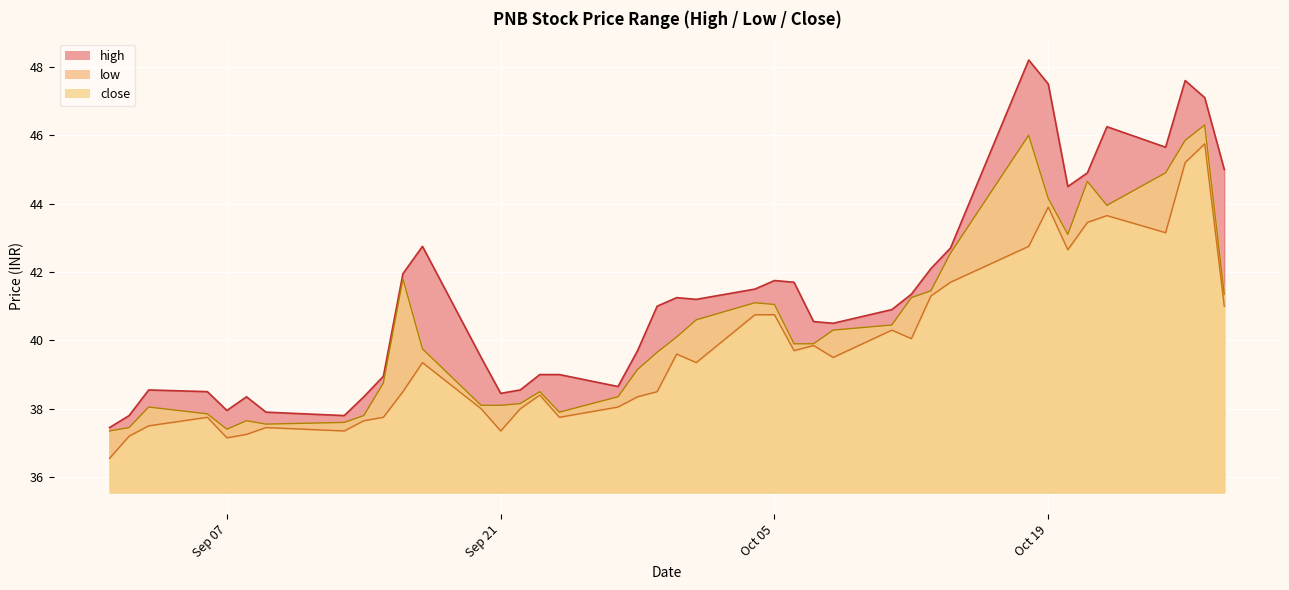

Is it true that close equals 54.3 at Sep 07?

False